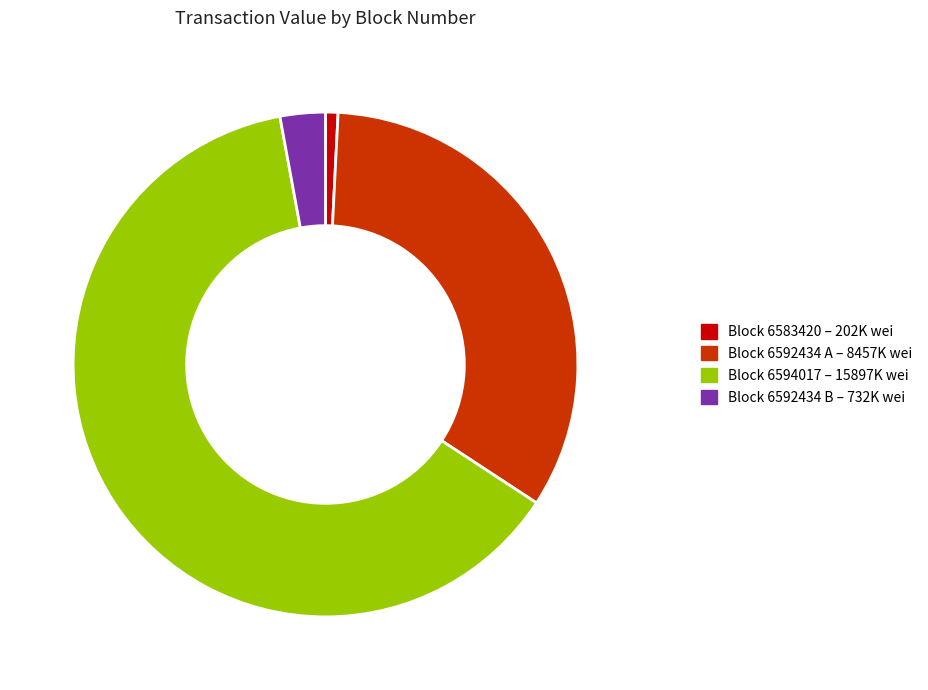

What is the ratio of the value at Block 6592434 A – 8457K wei to the value at Block 6592434 B – 732K wei?

11.6